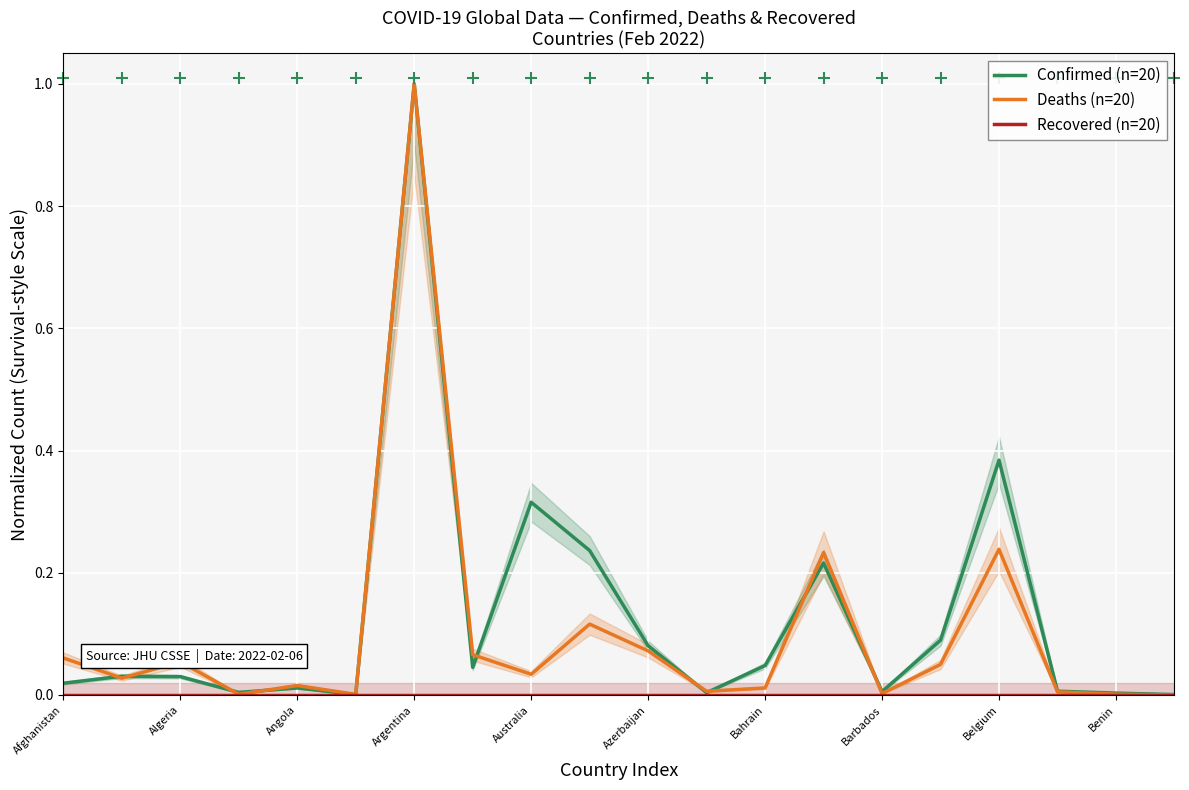

True or false: Deaths (n=20) and Recovered (n=20) intersect in this chart.

False